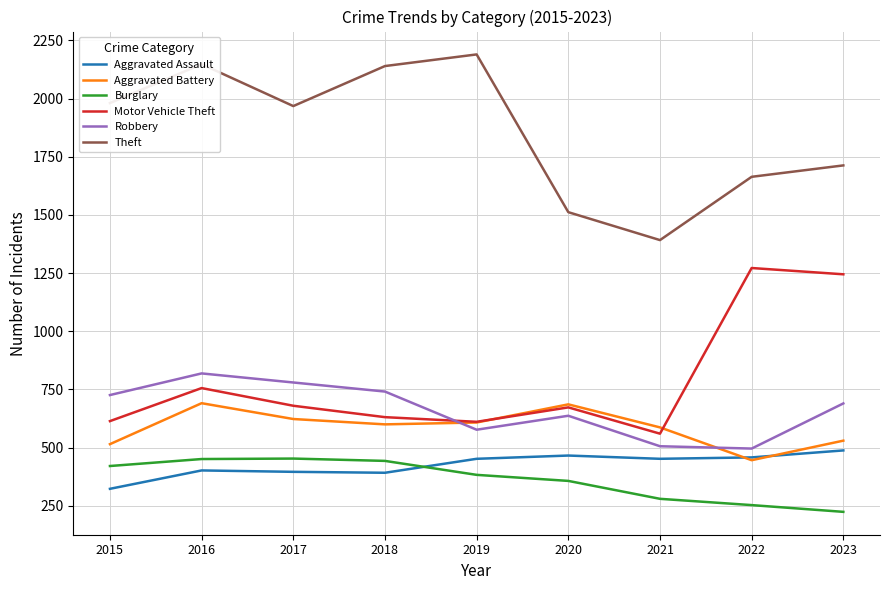

At which category is the sum across all series the highest?

2016